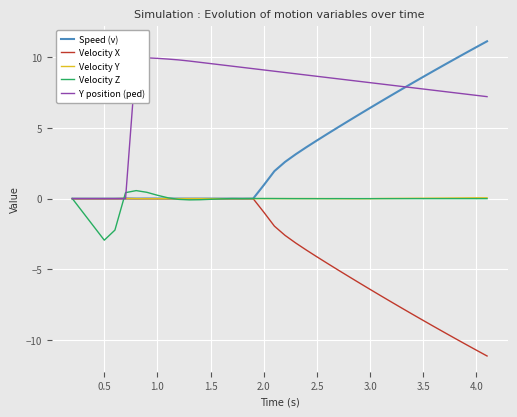

How many lines are shown in the chart?

5